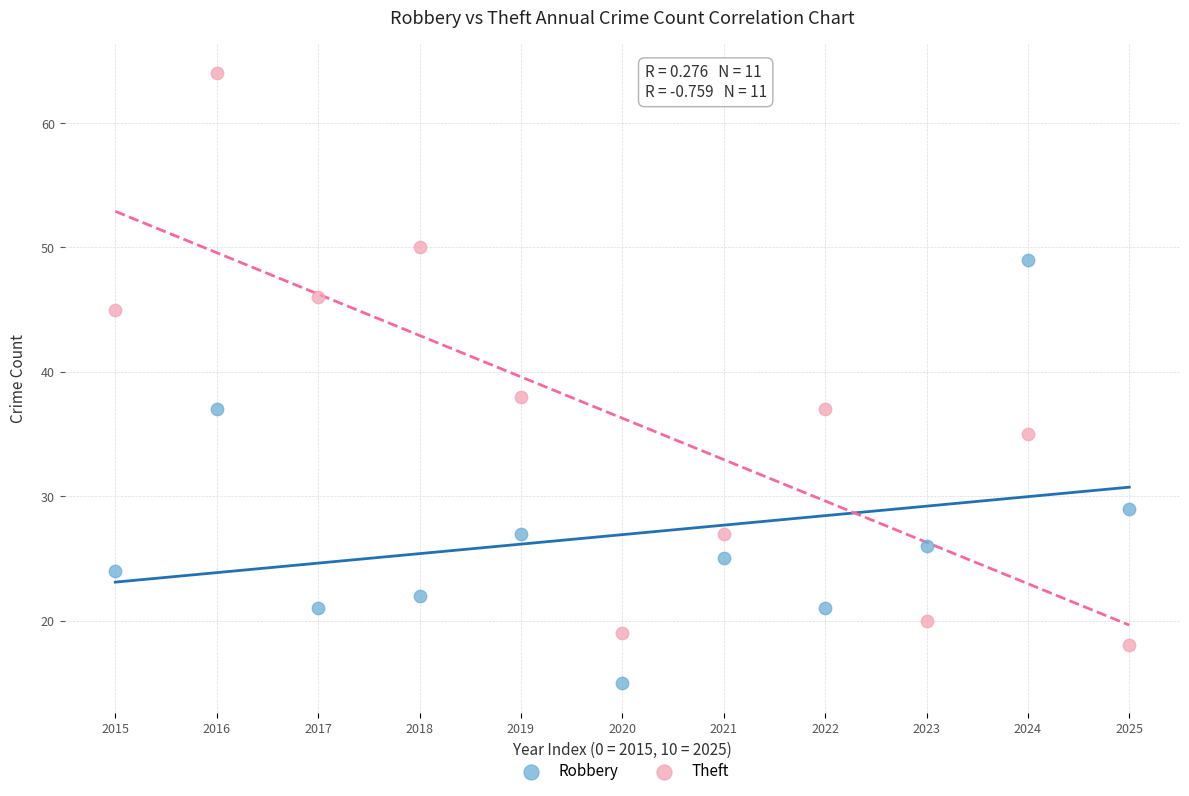

In the Theft series, what Y value is closest to 41?

38